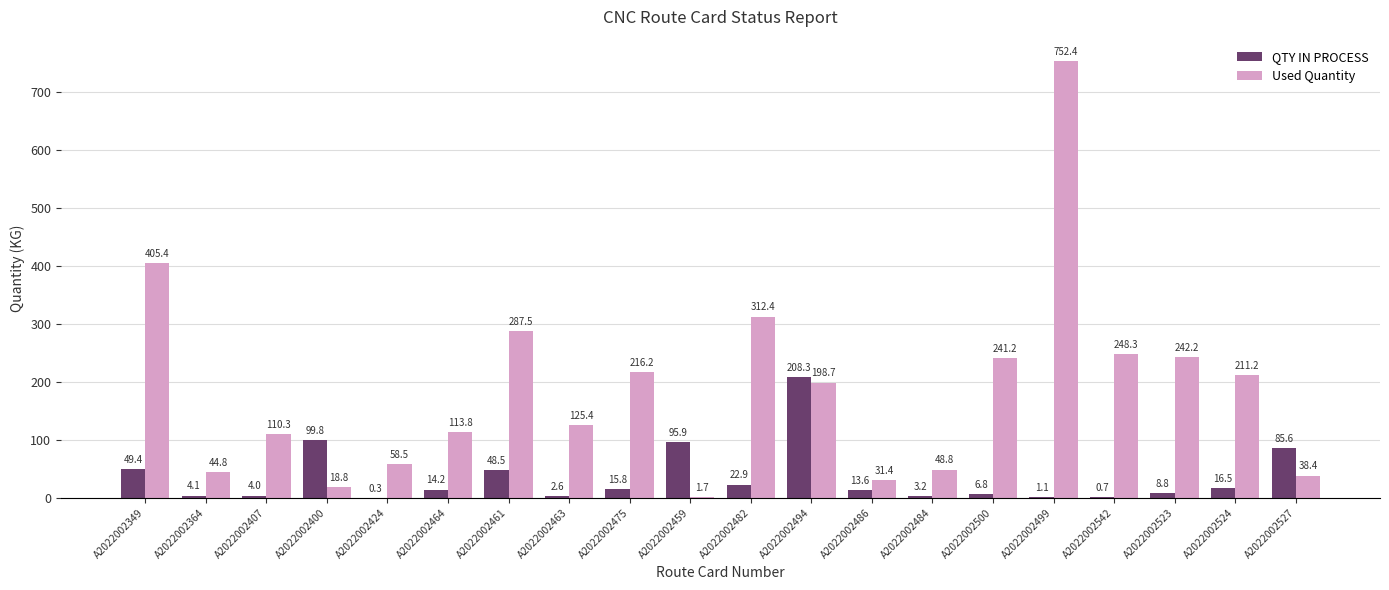

What is the total value across all series at A2022002499?

753.5